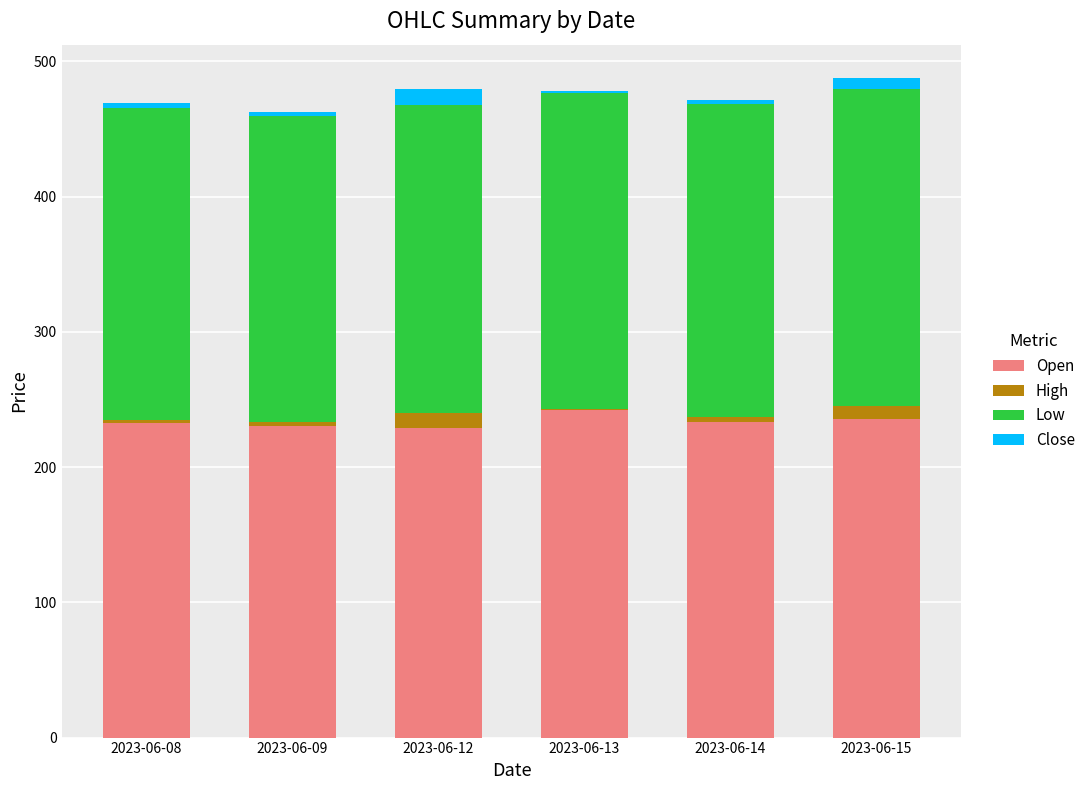

What is the total value across all series at 2023-06-12?

479.4